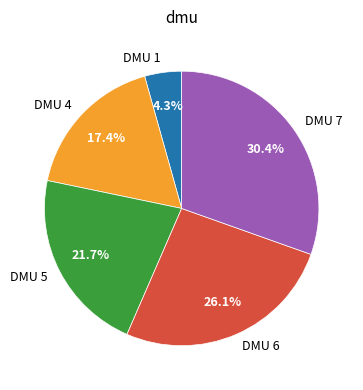

To the nearest percent, what percentage of the pie is DMU 6?

26%